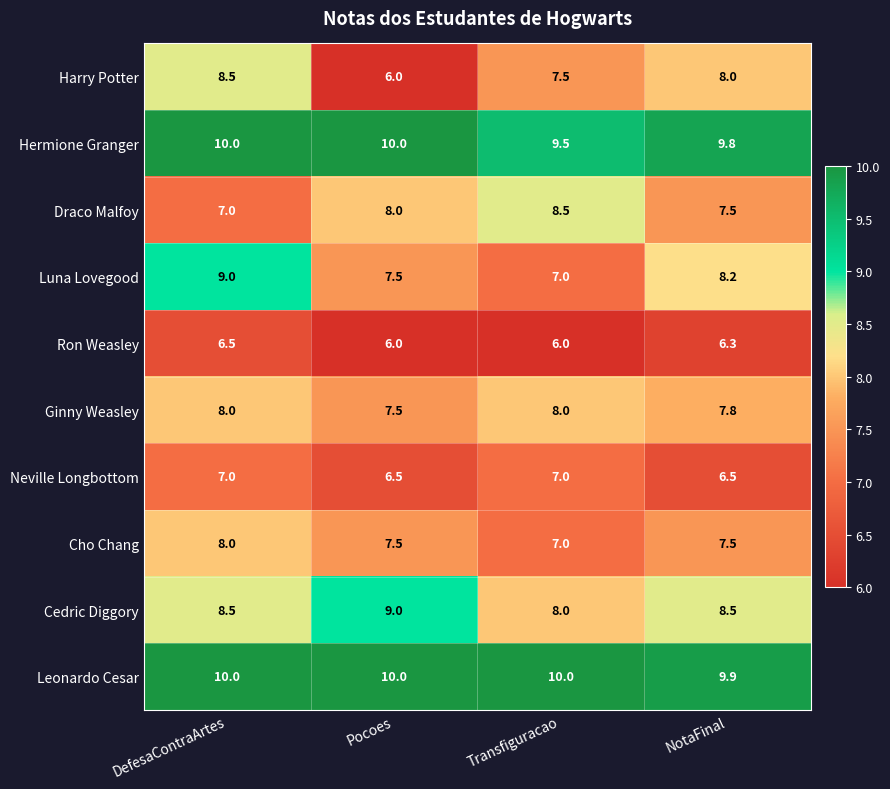

At how many categories does at least one series exceed 9?

4